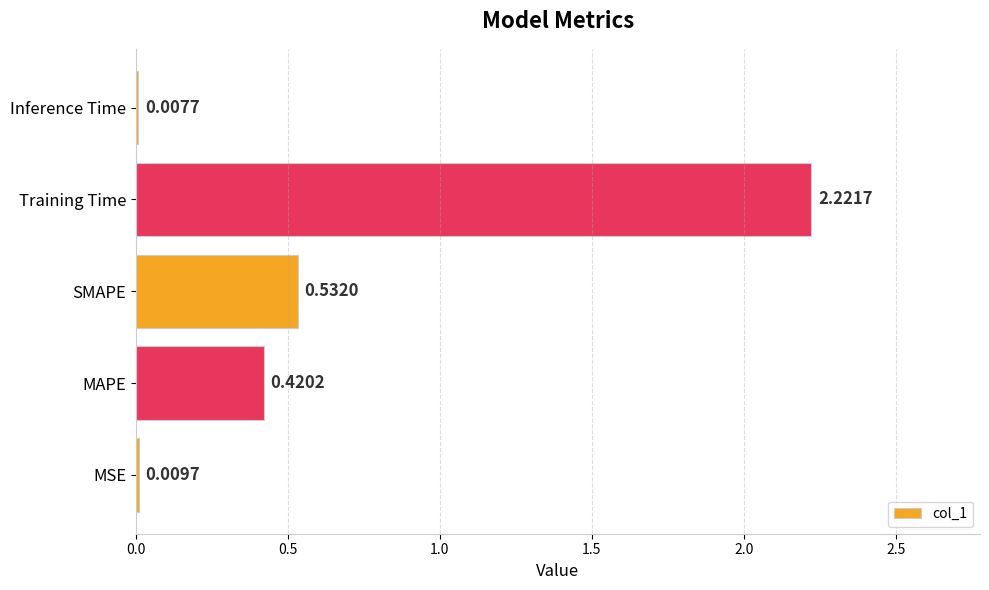

Are the bars horizontal?

Yes